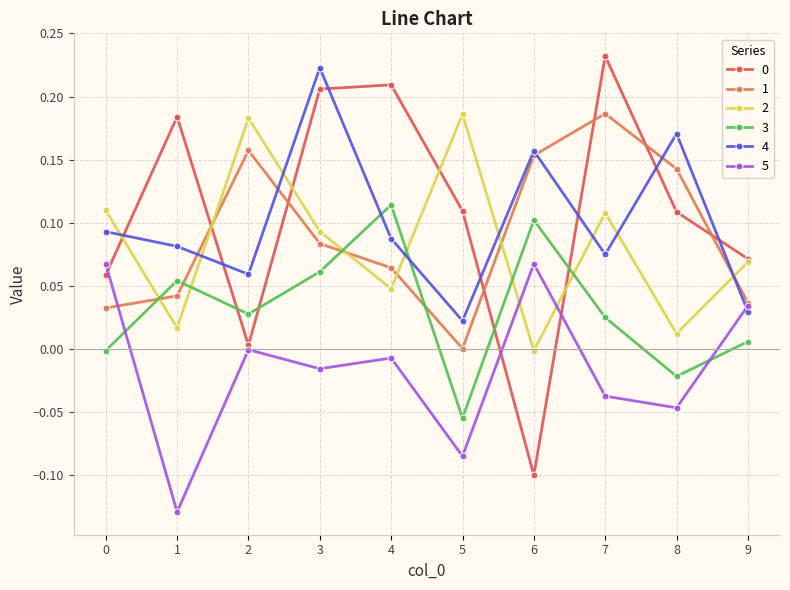

How many data points in 2 are less than 0?

1